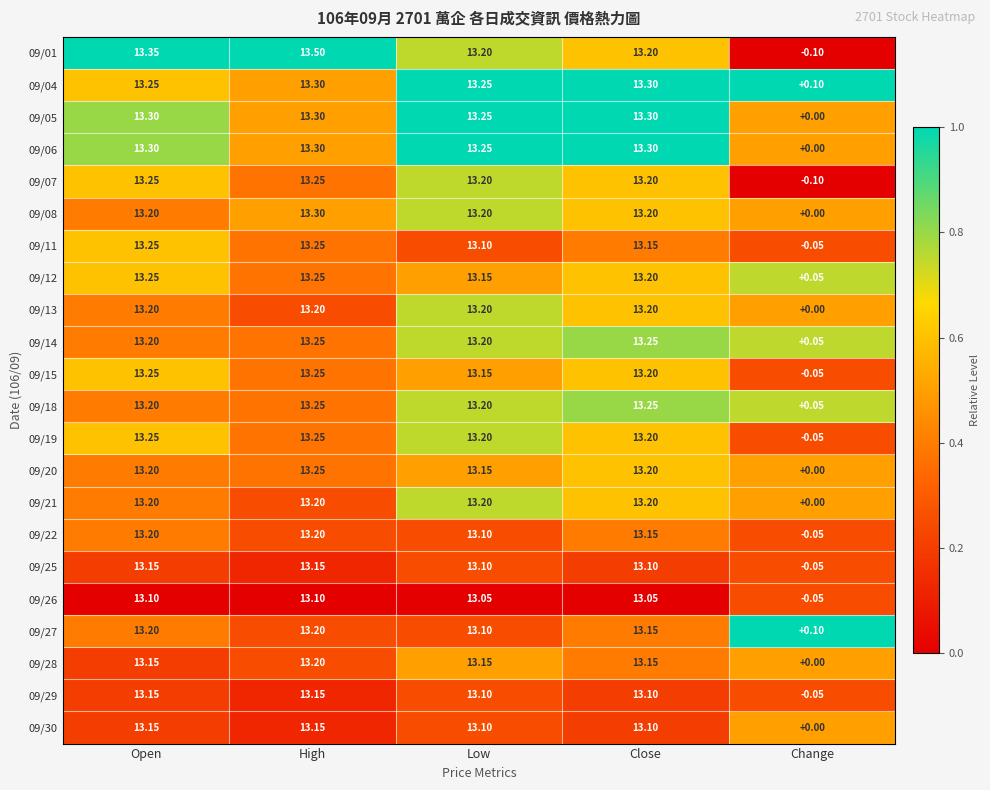

At which category does the chart reach its minimum across all series?

Change